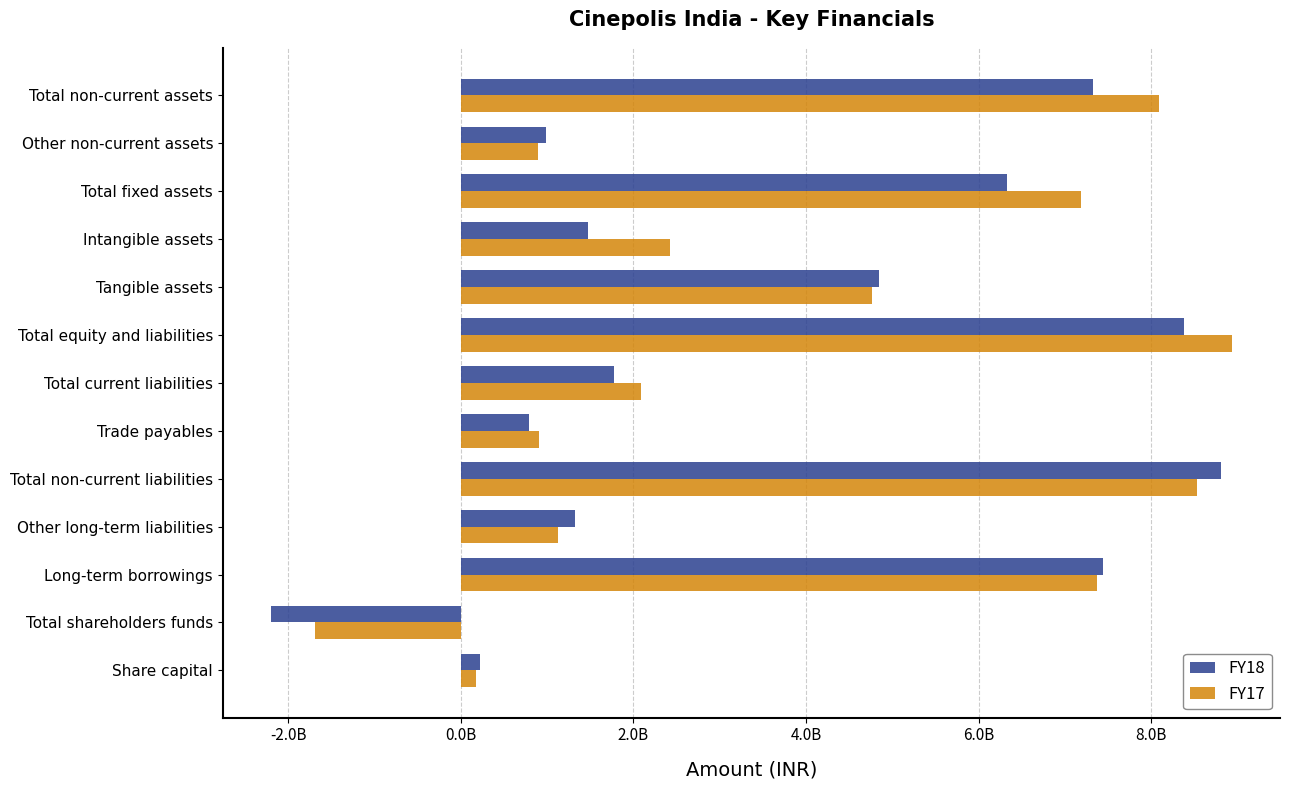

What are all the series names shown in the legend?

FY18, FY17